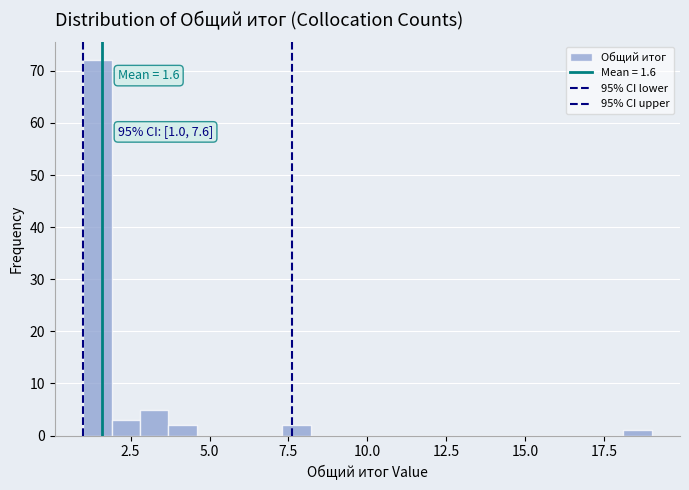

Around what value on the x-axis is the tallest bar? Give the approximate position of its centre, as read against the axis.

1.5